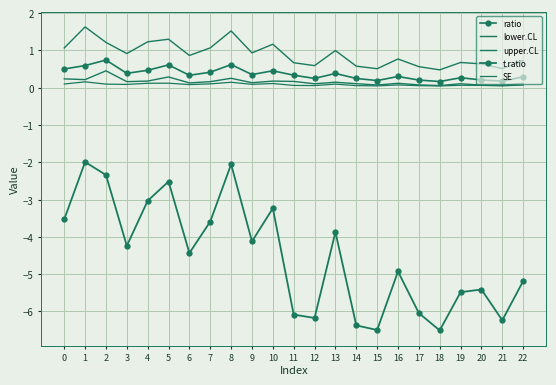

Is the value of SE at 6 greater than the value of t.ratio at 4?

Yes